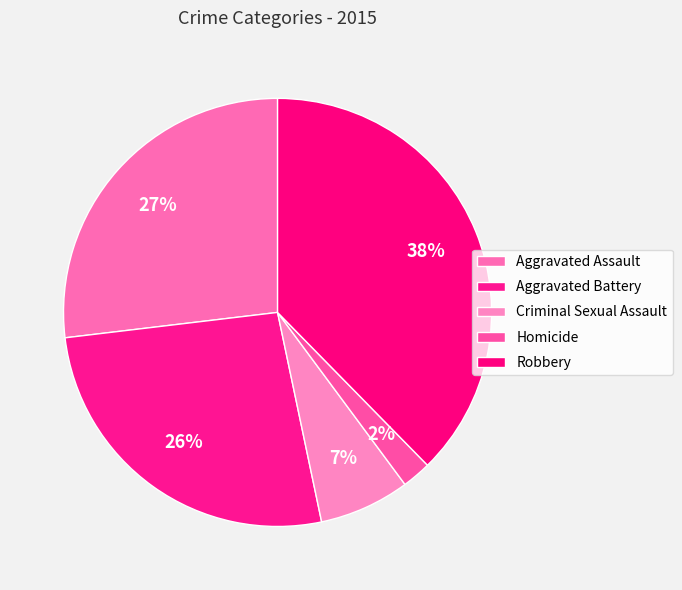

How many slices are in this pie chart?

5